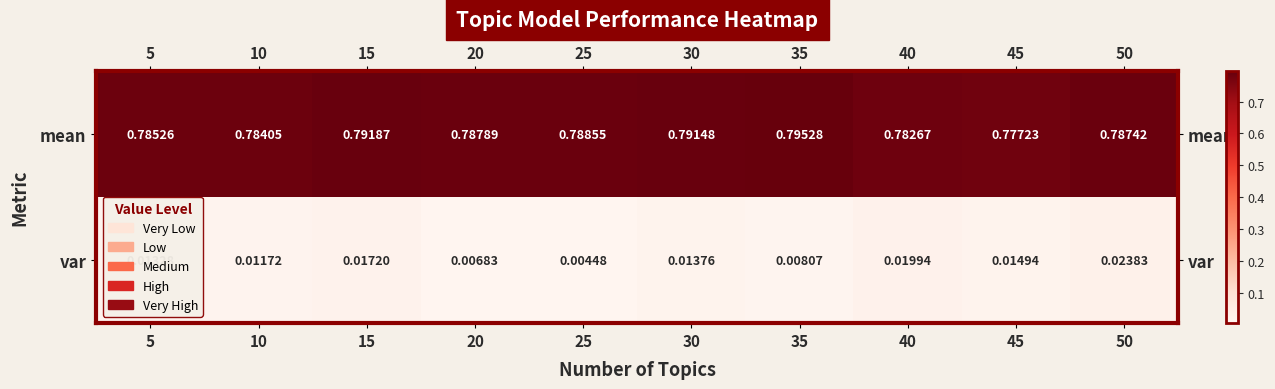

Is the value of var at 25 greater than the value of mean at 30?

No